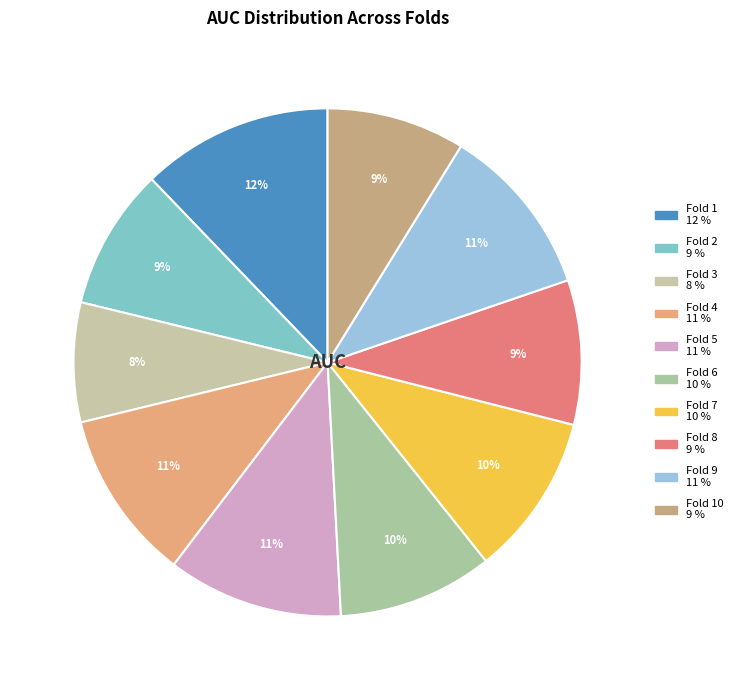

Rank the categories by value from highest to lowest.

Fold 1, Fold 5, Fold 9, Fold 4, Fold 7, Fold 6, Fold 8, Fold 2, Fold 10, Fold 3